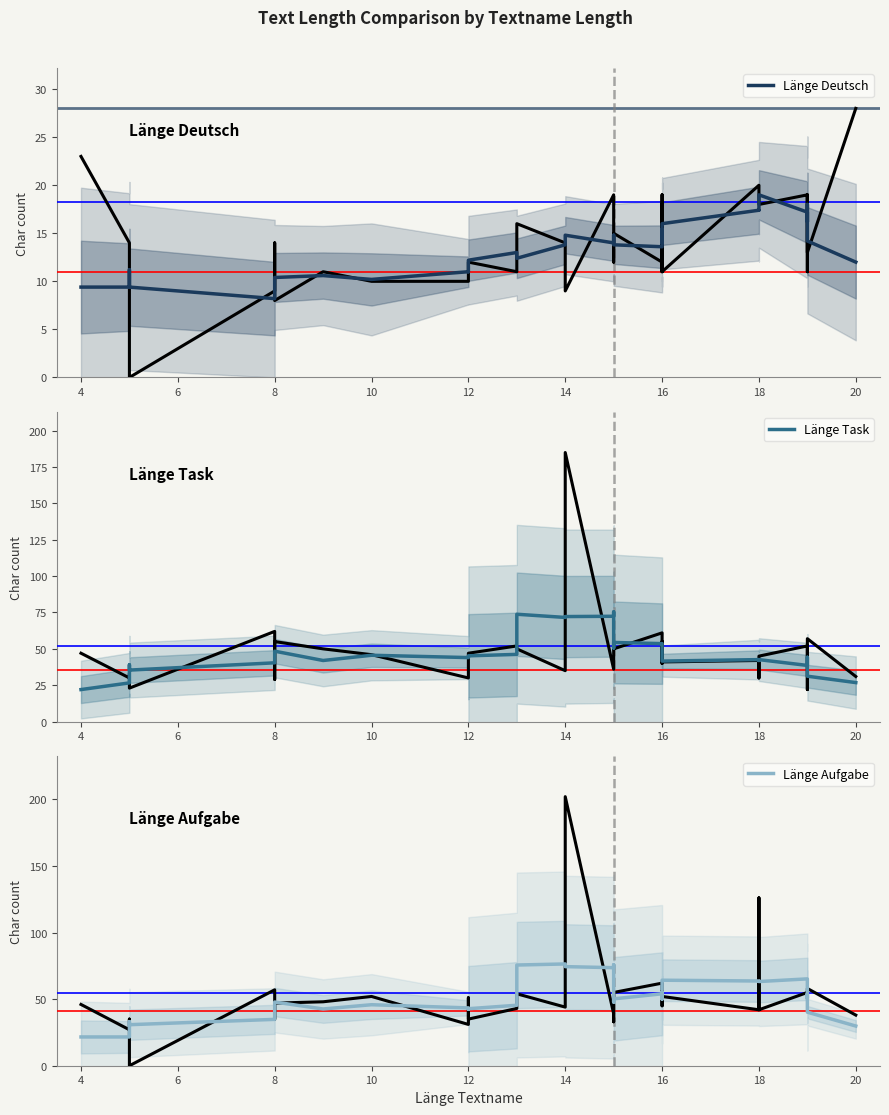

True or false: Länge Task and Länge Aufgabe intersect in this chart.

True